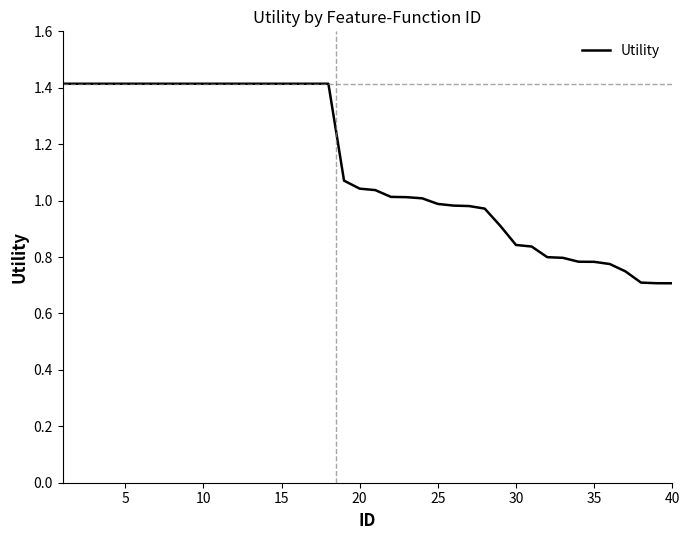

True or false: the data has more than 1 interior local peaks.

False